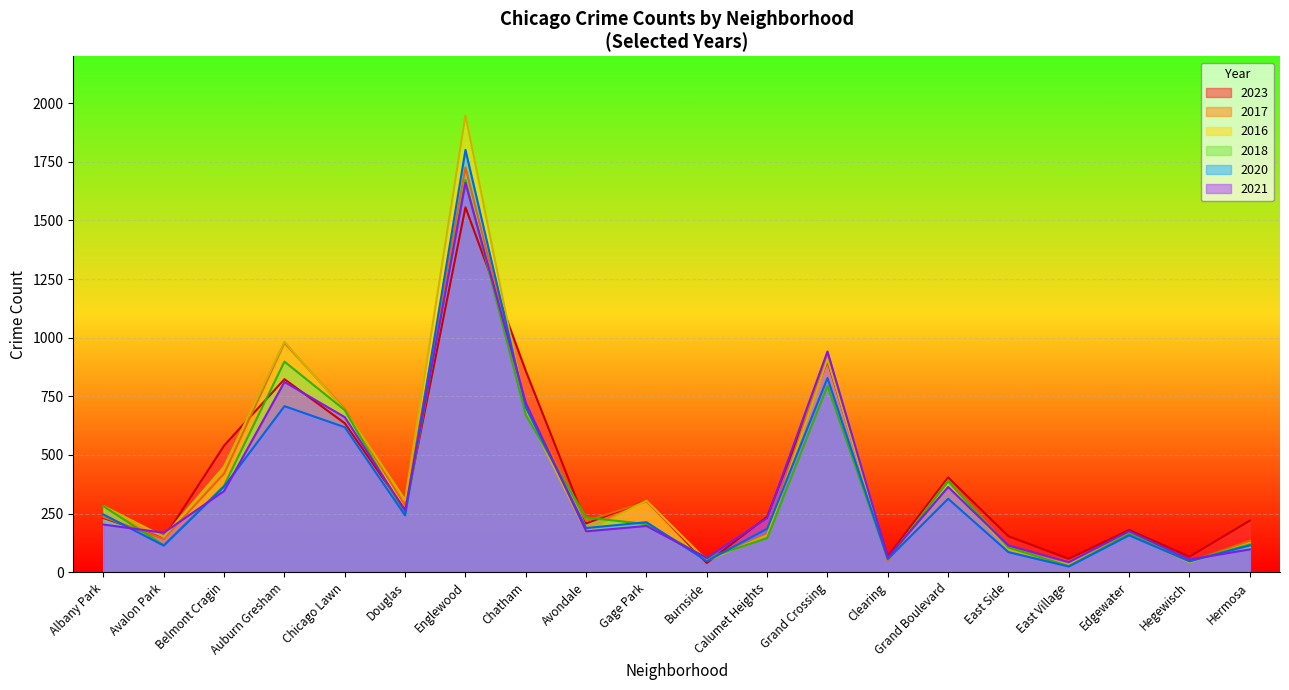

What is the maximum value for 2016?

1948